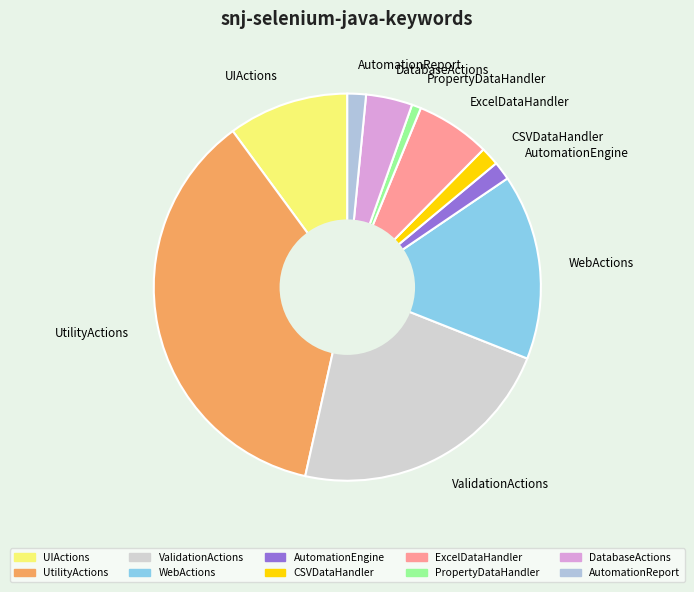

Combined, do ValidationActions and ExcelDataHandler account for over 50%?

No